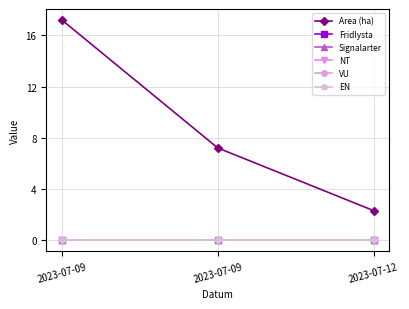

Is this an area chart (filled region under the line)?

No